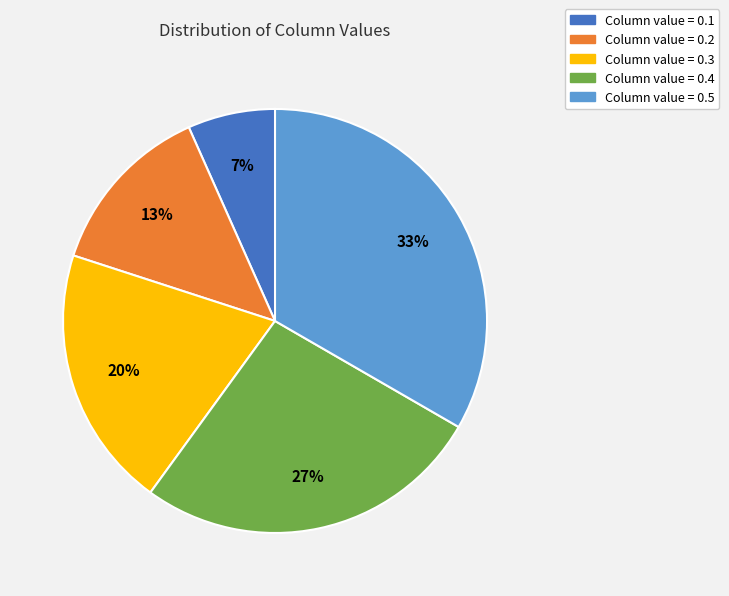

To the nearest percent, what is the average slice percentage?

20%